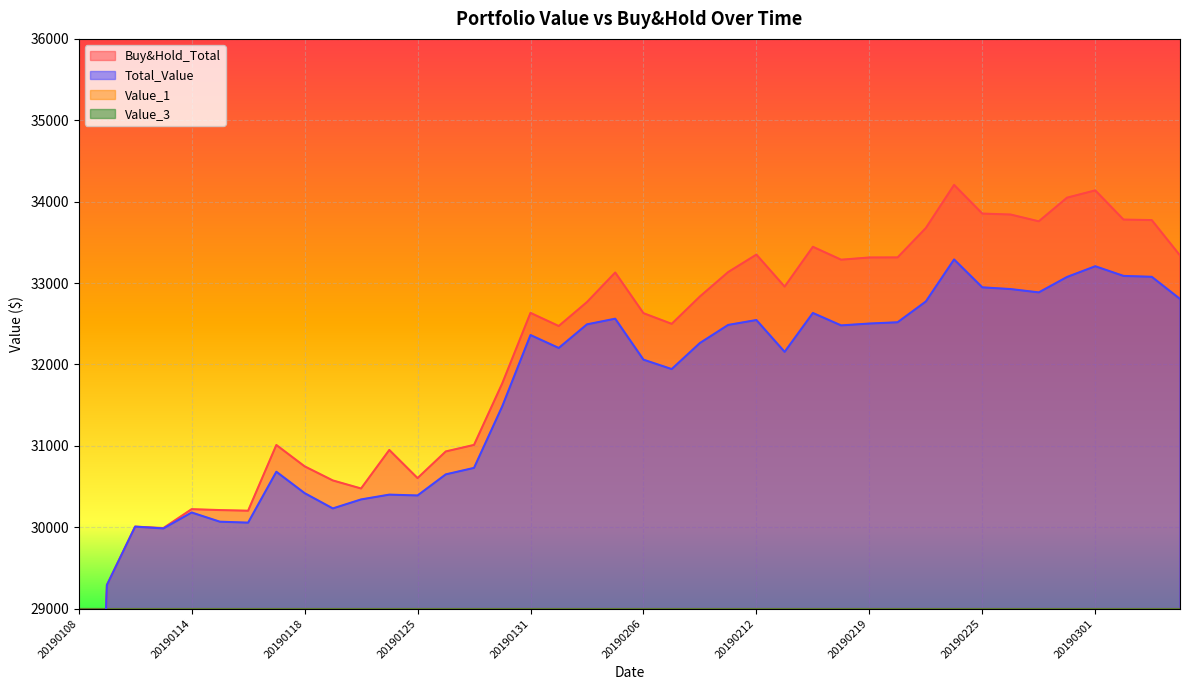

Between 20190304 and 20190201, which is larger?

20190304